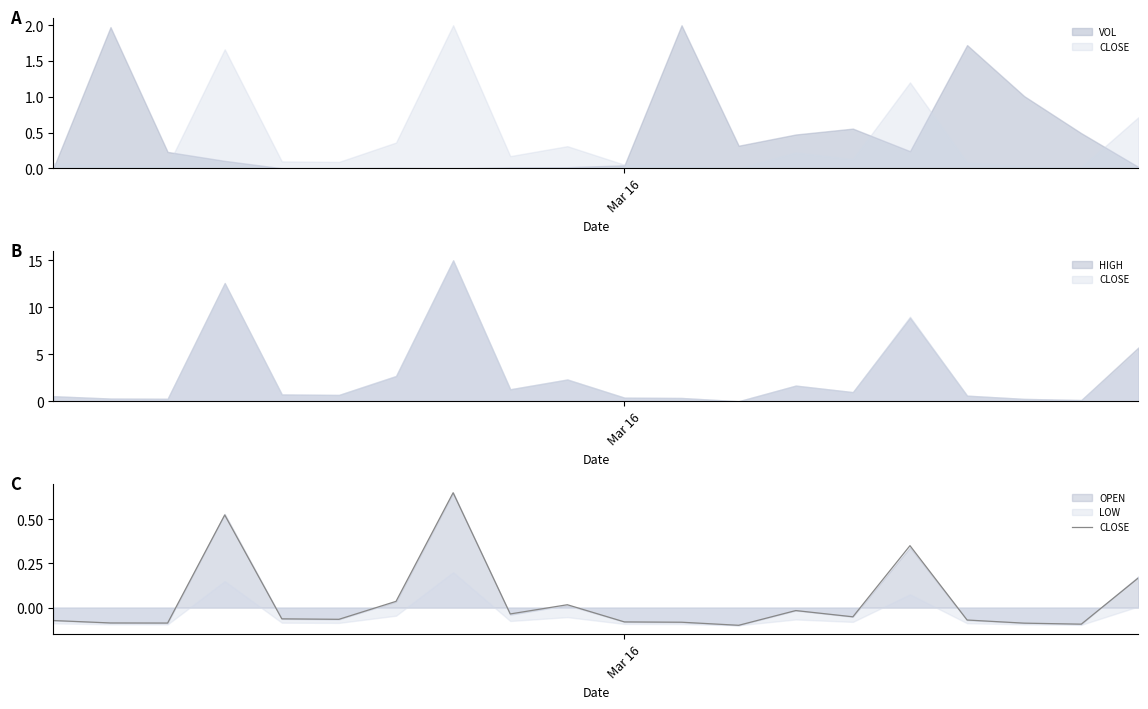

The value at 1 is -0.1. True or false?

False